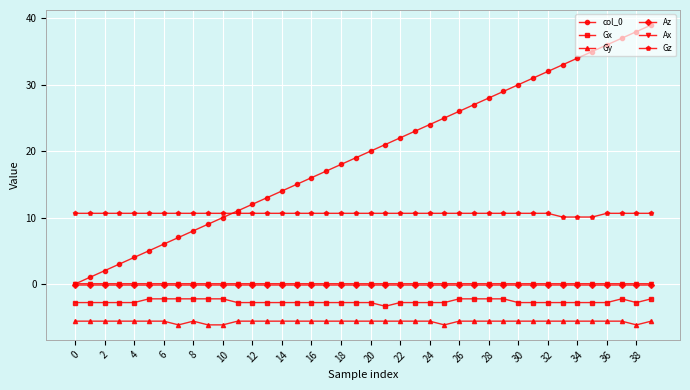

What is the difference between the maximum and minimum values in the Gz series?

0.6